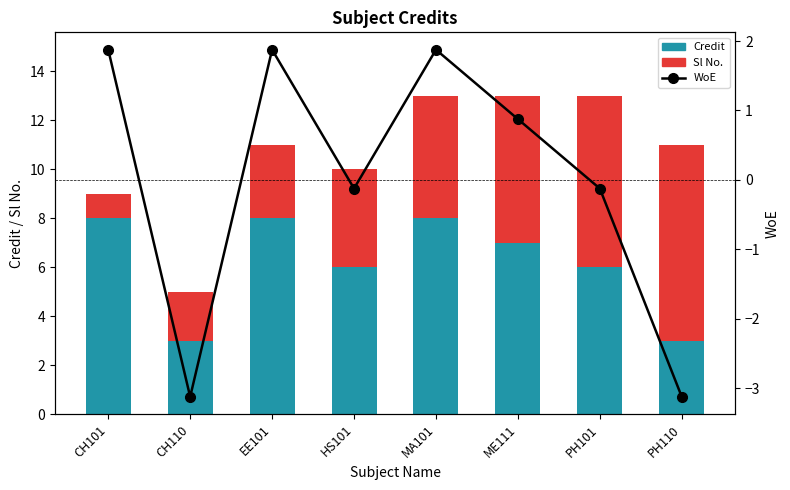

Reading left to right, extract all data points from this chart.

Credit: CH101=8.0	CH110=3.0	EE101=8.0	HS101=6.0	MA101=8.0	ME111=7.0	PH101=6.0	PH110=3.0
Sl No.: CH101=1.0	CH110=2.0	EE101=3.0	HS101=4.0	MA101=5.0	ME111=6.0	PH101=7.0	PH110=8.0
WoE: CH101=1.9	CH110=-3.1	EE101=1.9	HS101=-0.1	MA101=1.9	ME111=0.9	PH101=-0.1	PH110=-3.1